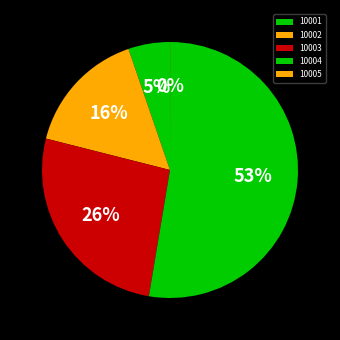

How many segments does this pie chart have?

5